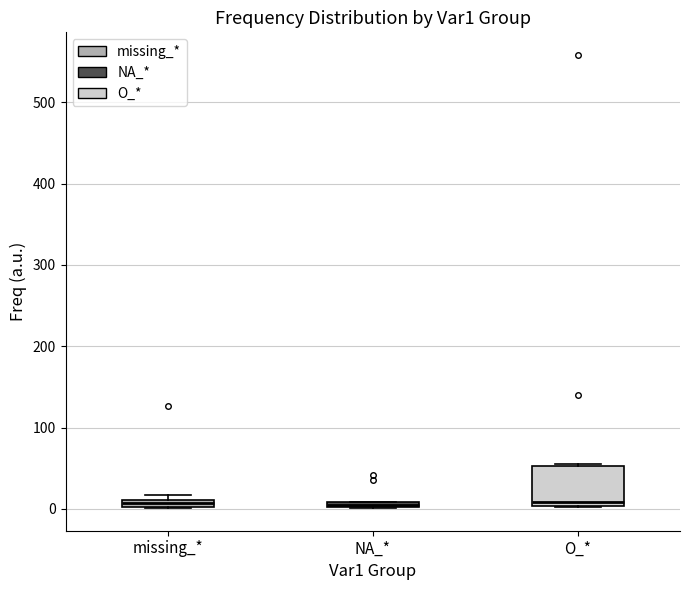

Where is the lower edge of the box for missing_* on the y-axis? The values are not printed on the chart, so give them approximately, as read against the axis.

0